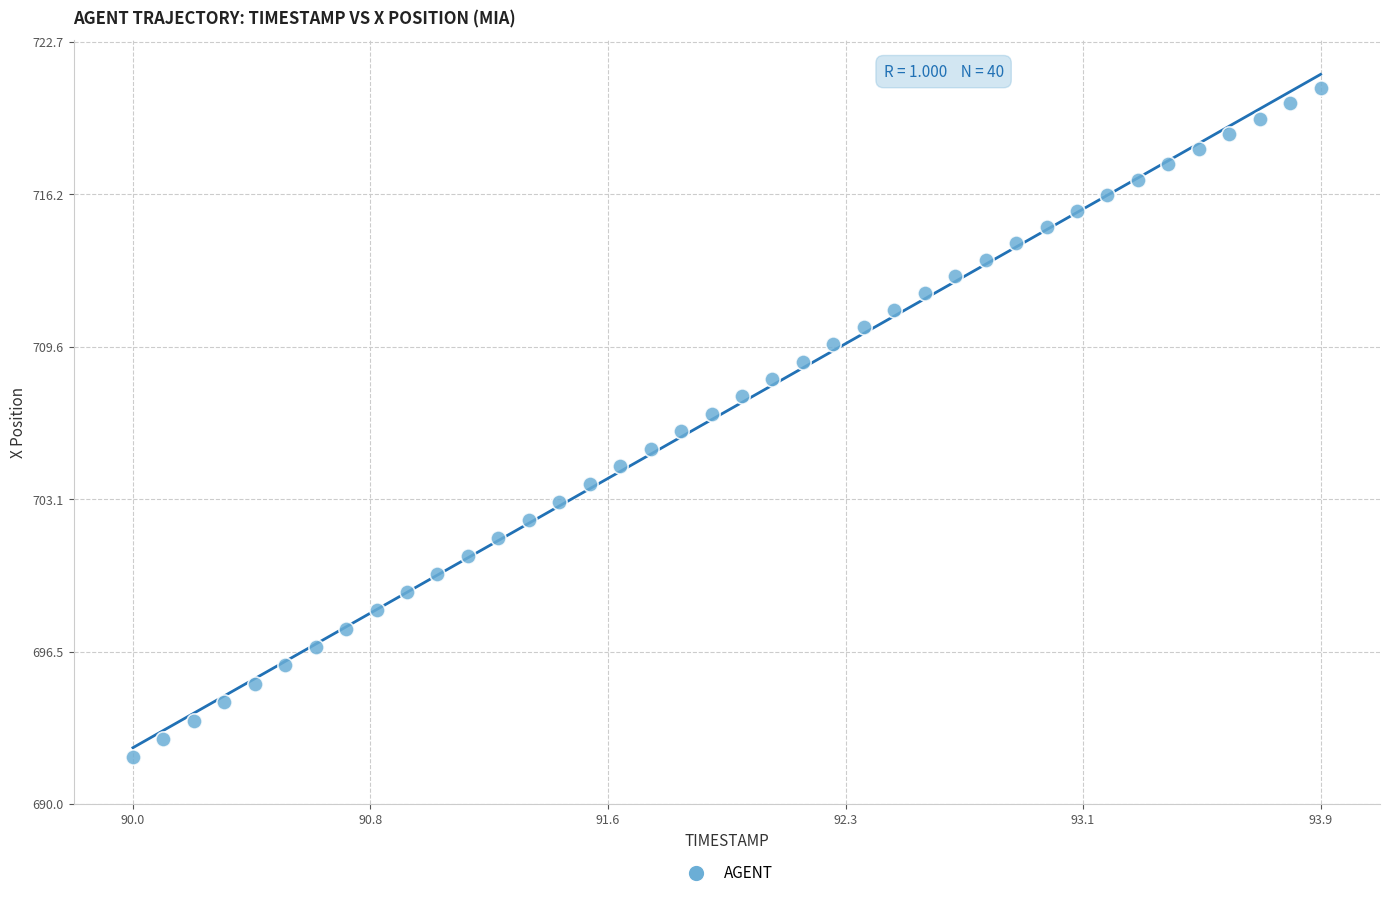

What is the range of Y values (max minus min)?

28.7